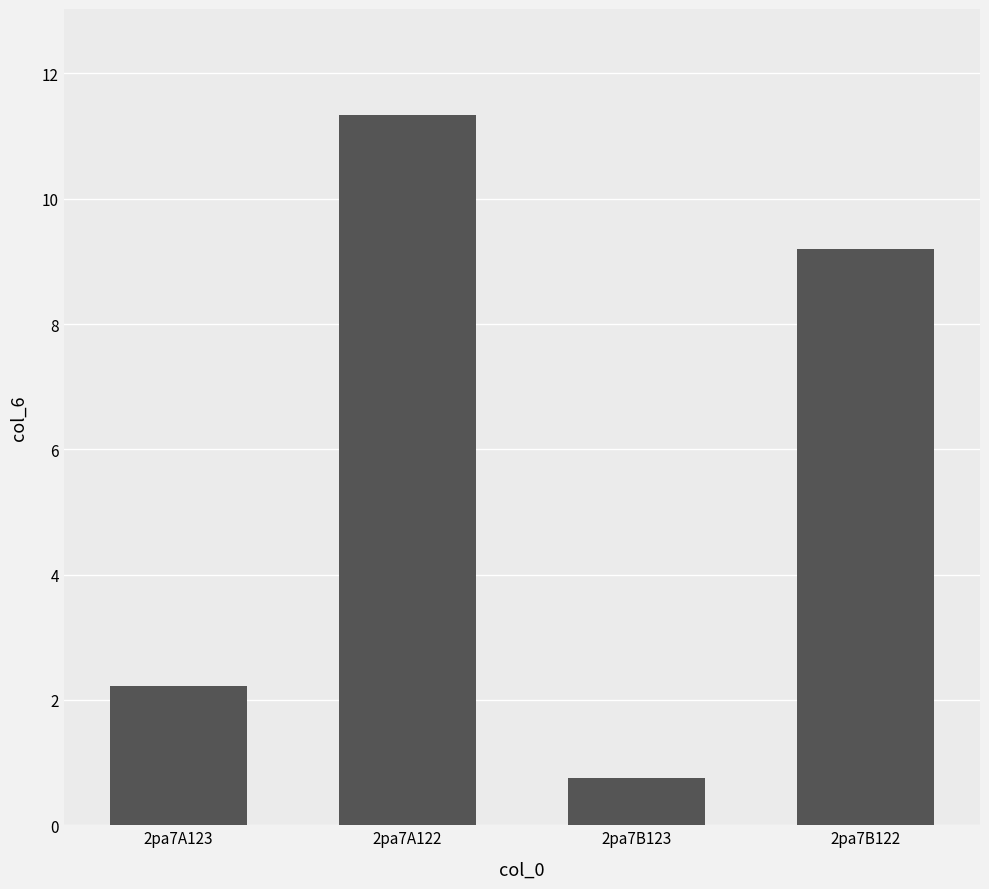

What is the change in value from 2pa7A122 to 2pa7B122?

-2.1